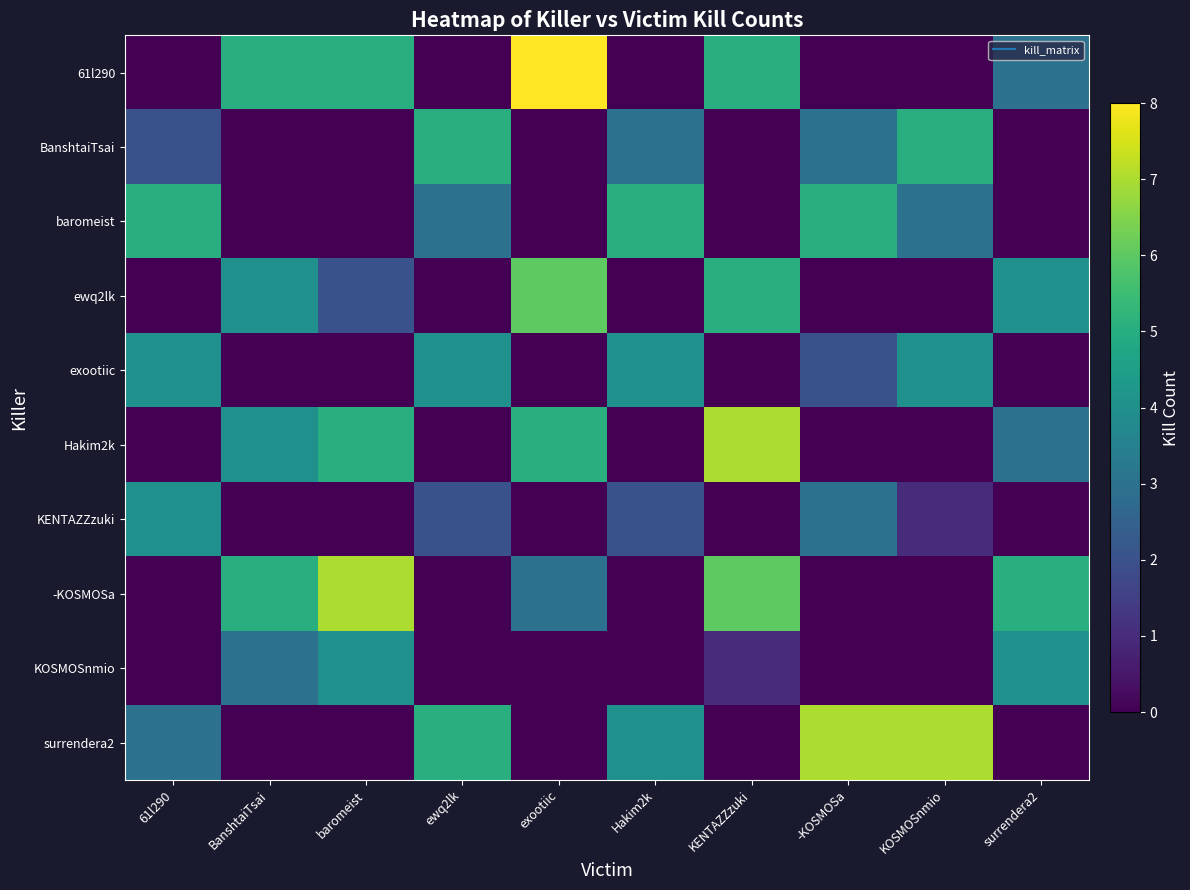

Which series has the largest total across all categories?

61l290